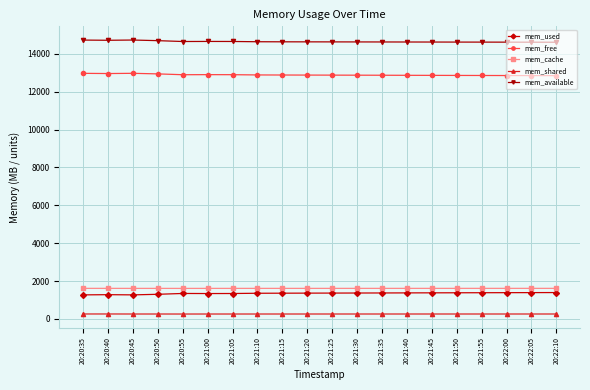

What is the average value of the mem_available series?

14648.7